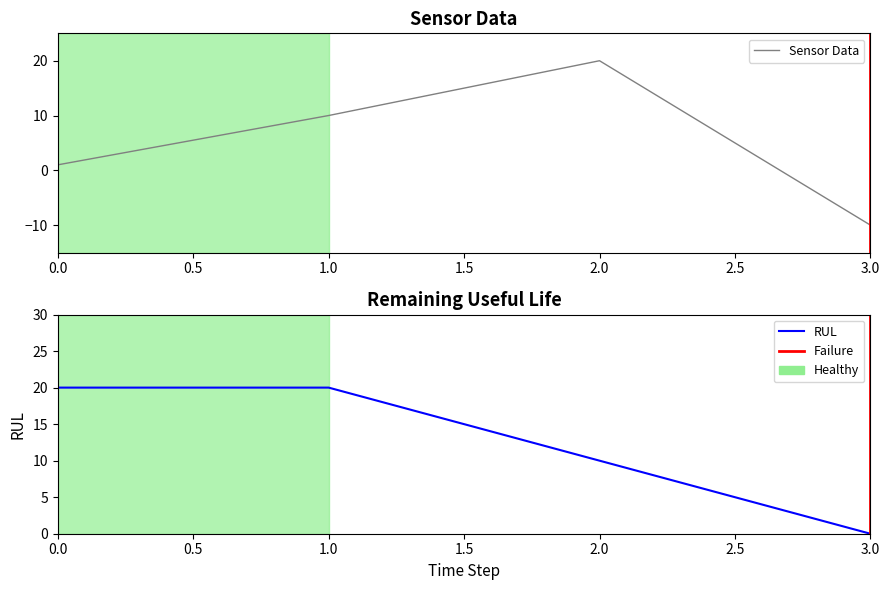

Reading left to right, extract all data points from this chart.

0=1	1=10	2=20	3=-10